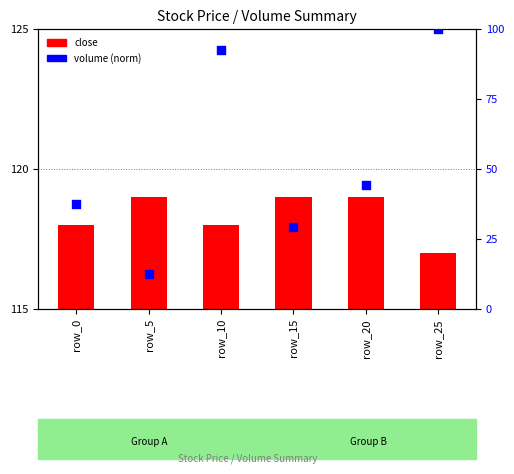

What are all the series names shown in the legend?

close, volume (norm)